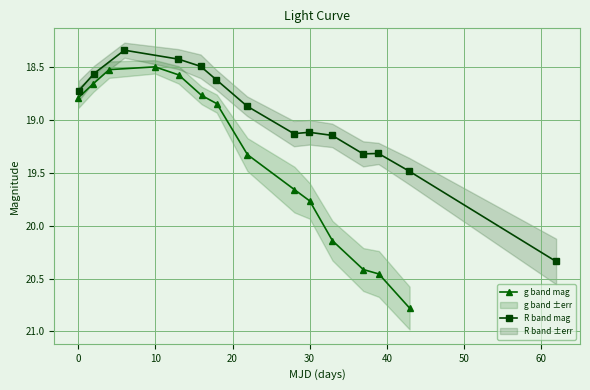

What are all the series names shown in the legend?

g band mag, R band mag